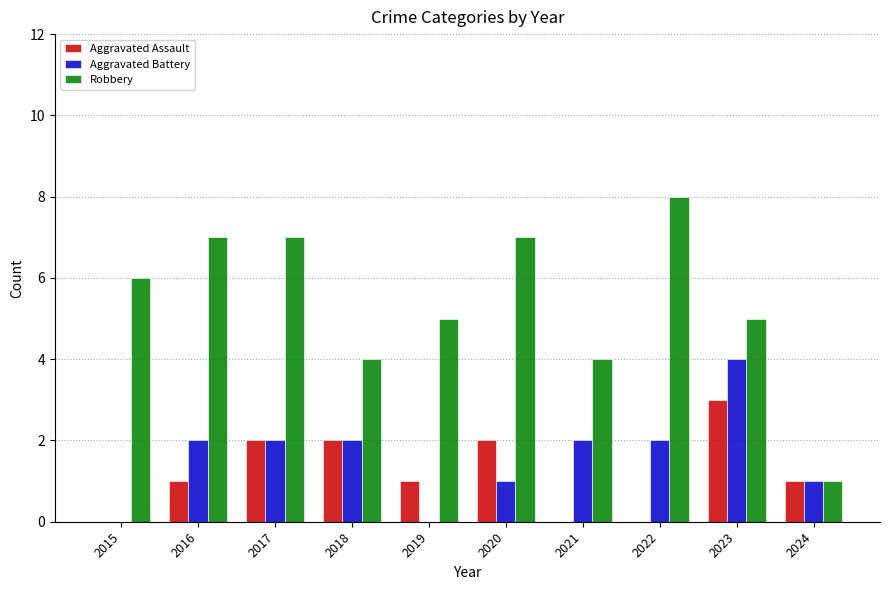

How many categories are shown in the chart?

10